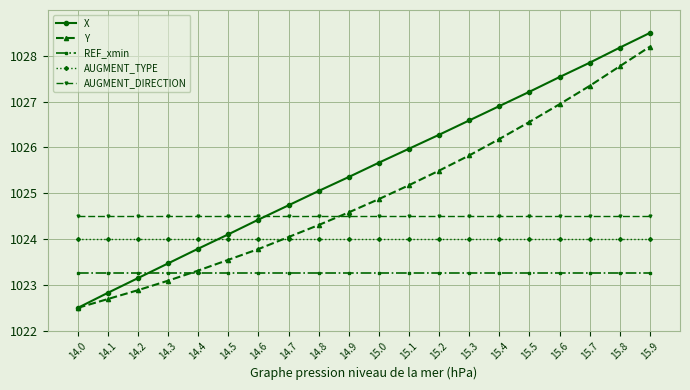

At how many categories does at least one series exceed 1028?

2